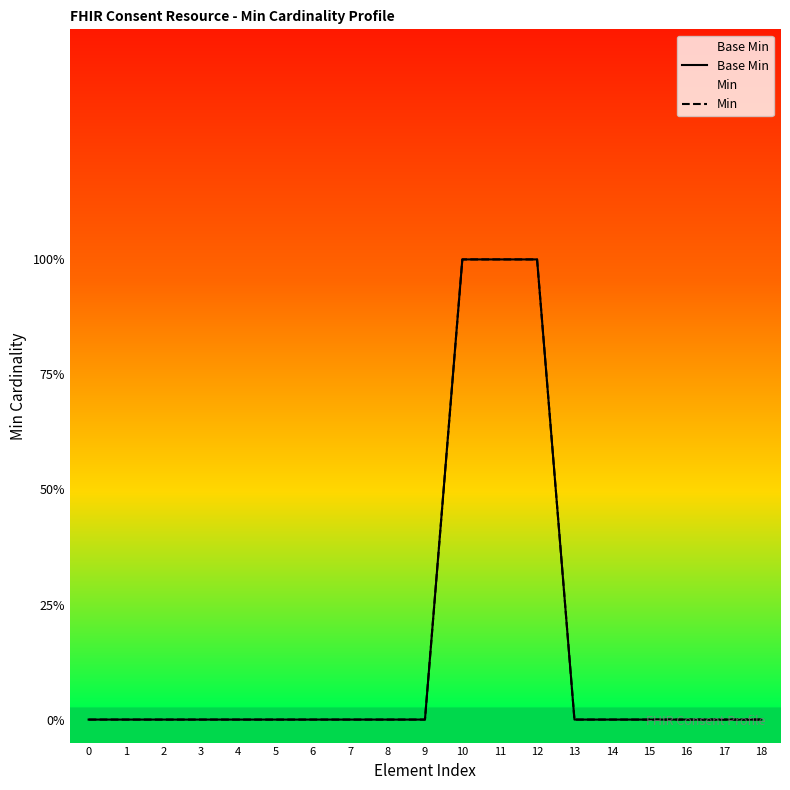

How many series are shown in this chart?

2